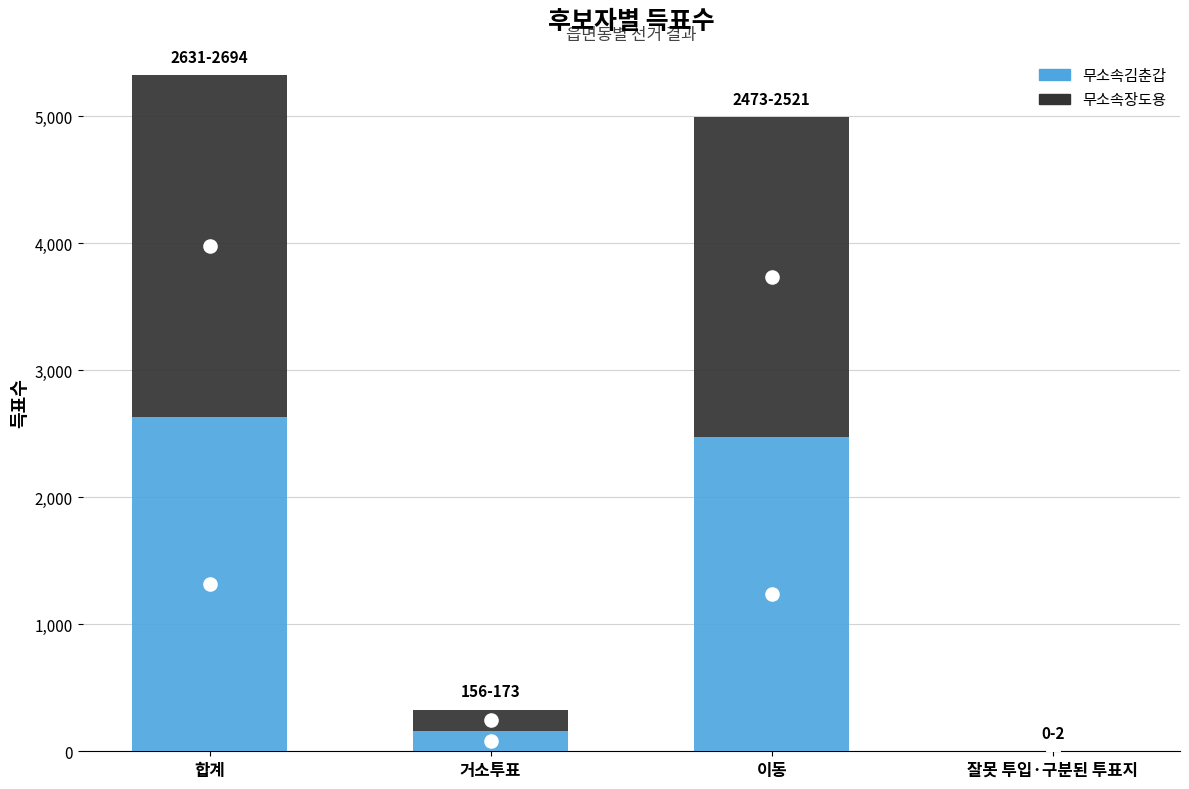

Where is 무소속김춘갑 nearest to the value 1316?

이동